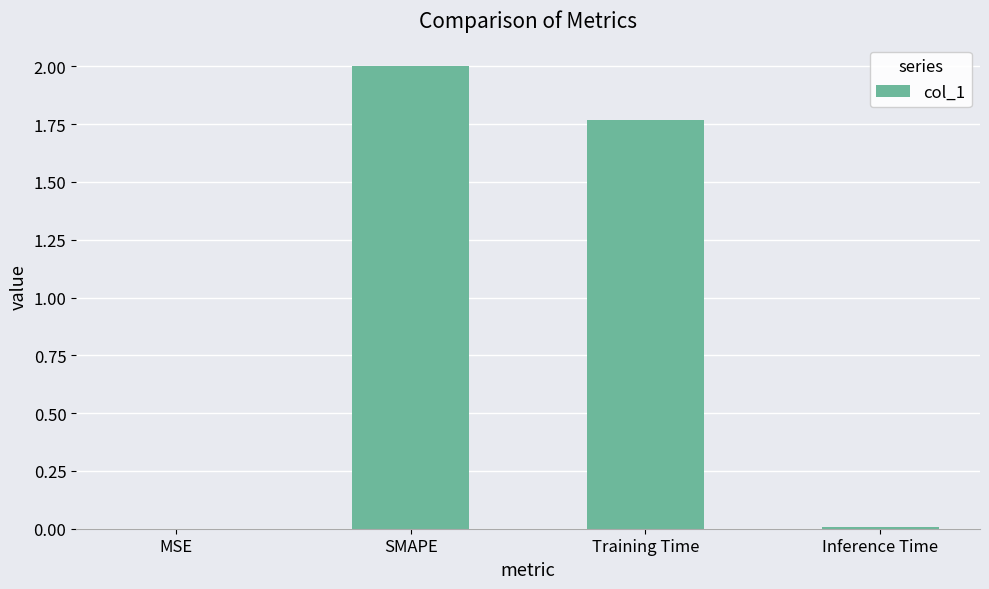

How many series are shown in this chart?

1